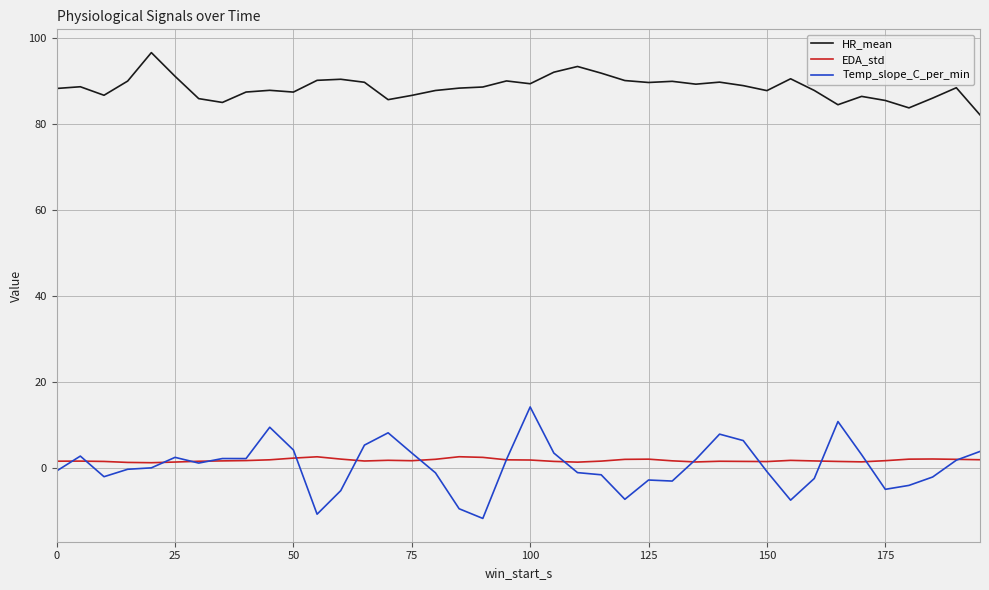

True or false: HR_mean and Temp_slope_C_per_min intersect in this chart.

False